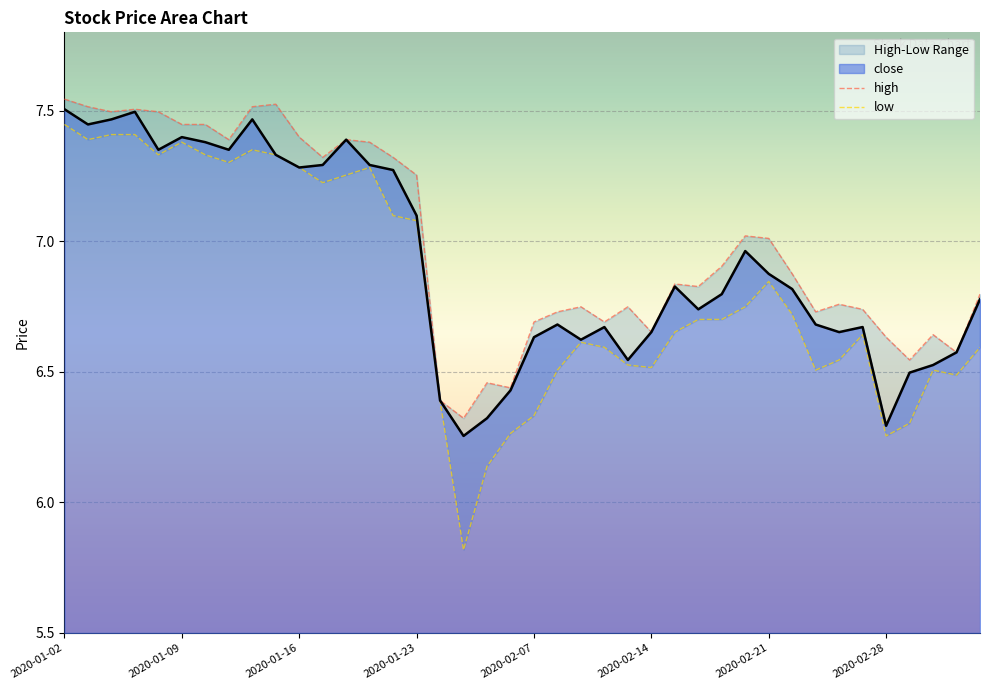

In high, how many points are lower than both neighbors (excluding endpoints)?

11